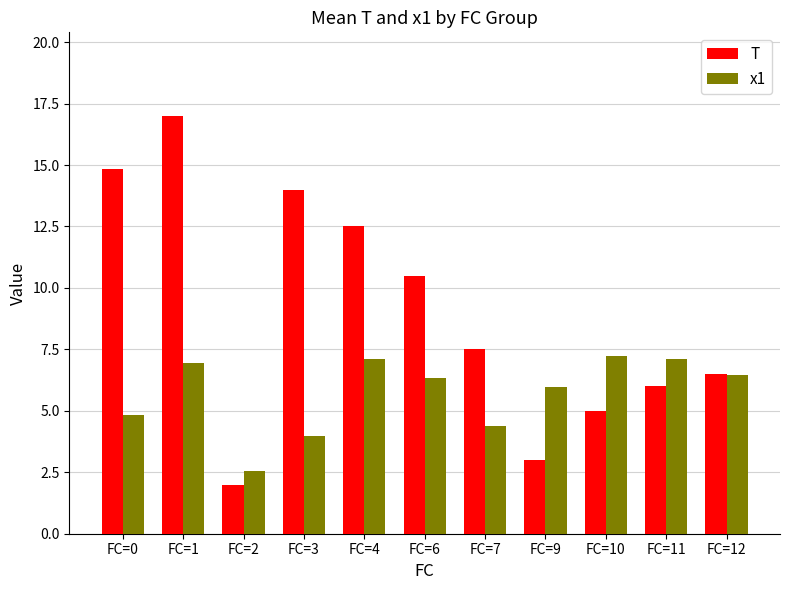

What are all the series names shown in the legend?

T, x1